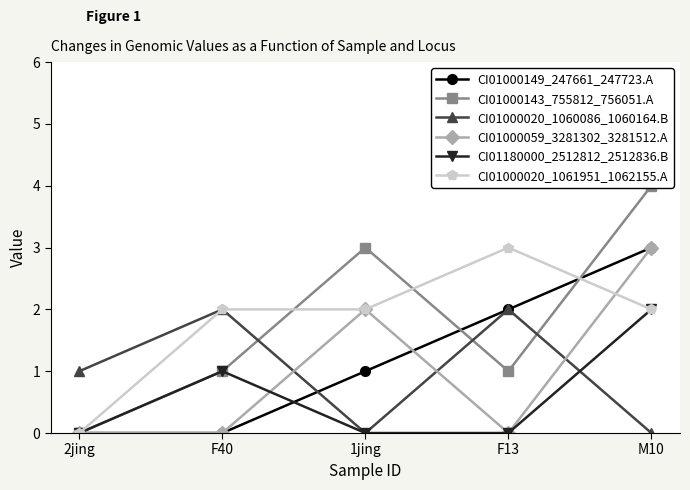

Rank the series at 1jing from highest to lowest value.

CI01000143_755812_756051.A, CI01000059_3281302_3281512.A, CI01000020_1061951_1062155.A, CI01000149_247661_247723.A, CI01000020_1060086_1060164.B, CI01180000_2512812_2512836.B